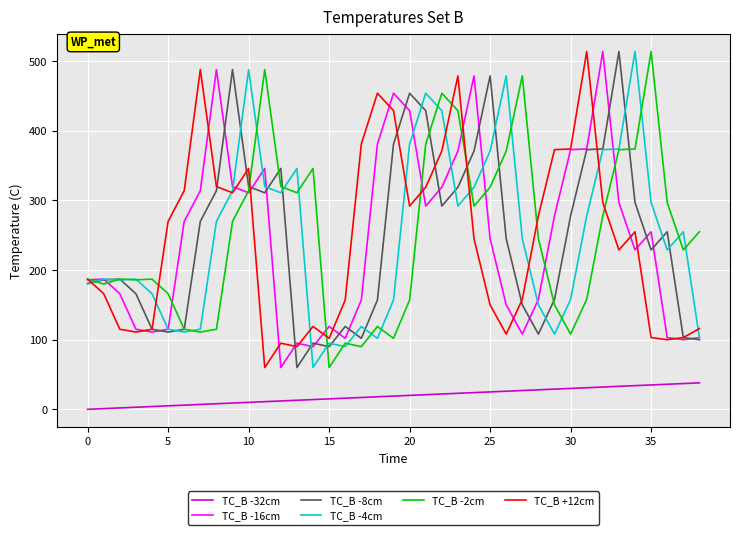

How many lines are shown in the chart?

6